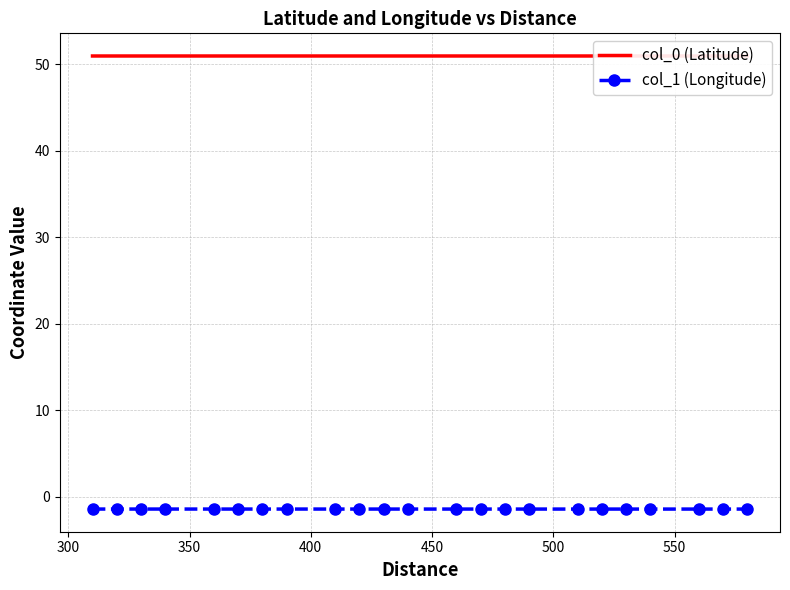

What is the maximum value shown in the chart?

50.9